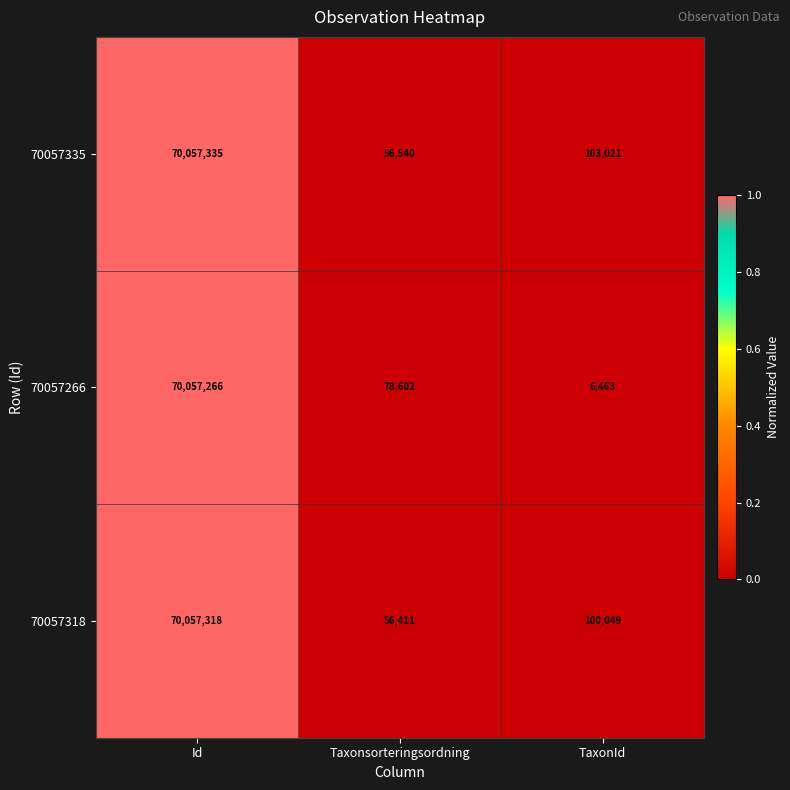

What is the difference between the 70057318 values at Taxonsorteringsordning and Id?

70000907